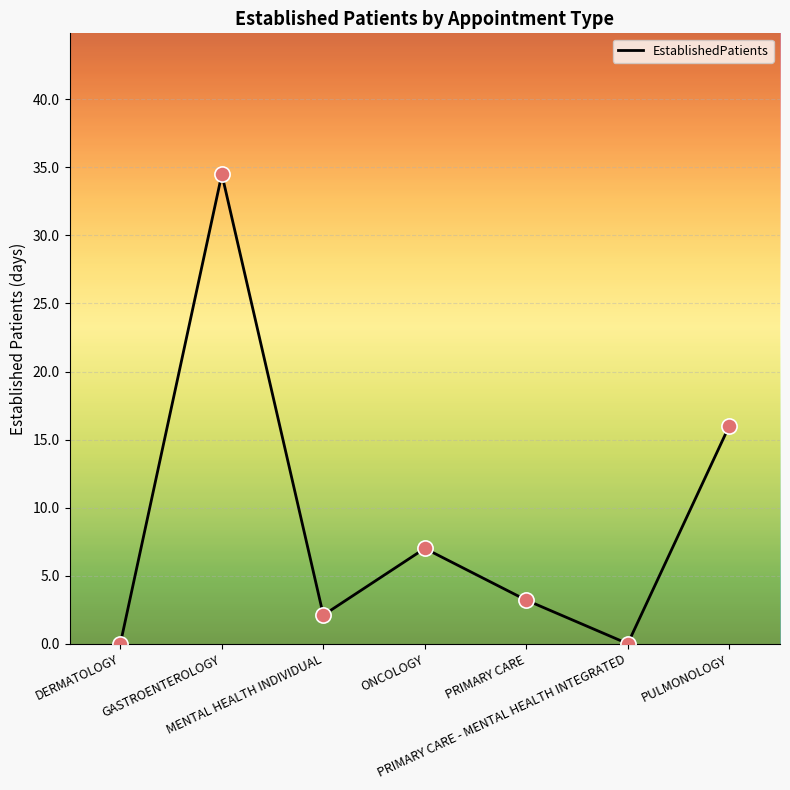

What is the change in value from DERMATOLOGY to PULMONOLOGY?

+16.0